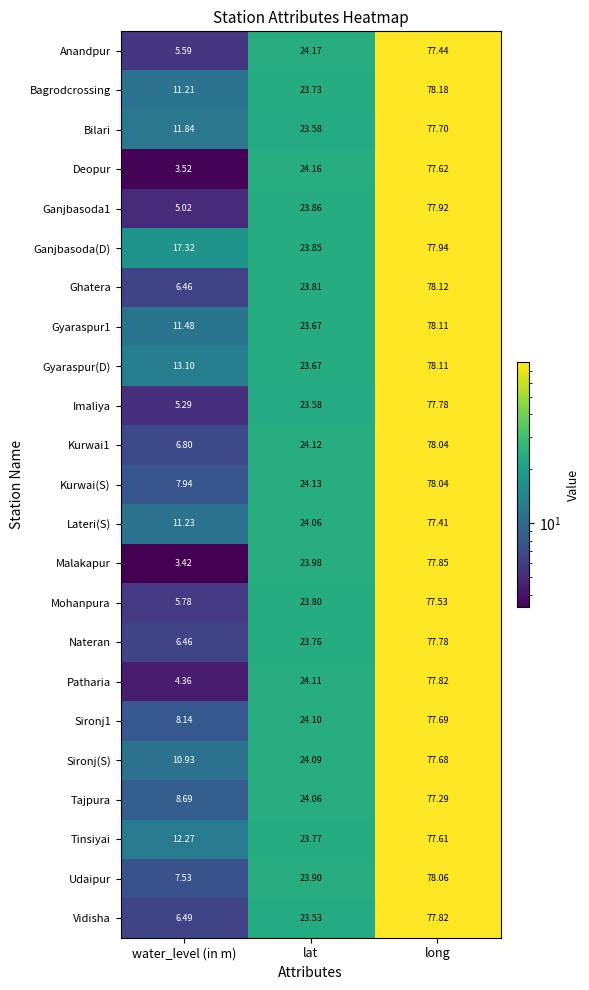

Where is Ghatera nearest to the value 42?

lat